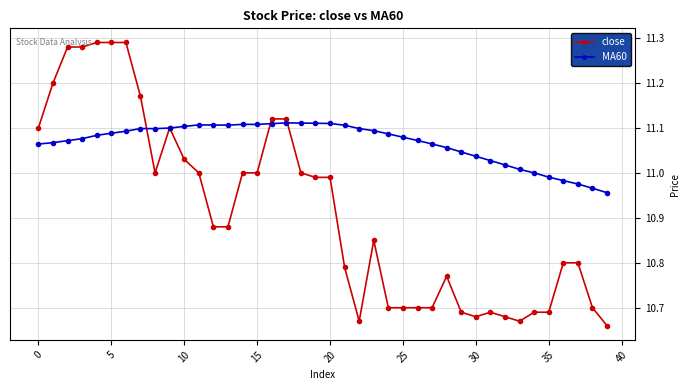

Which series has the largest total across all categories?

MA60